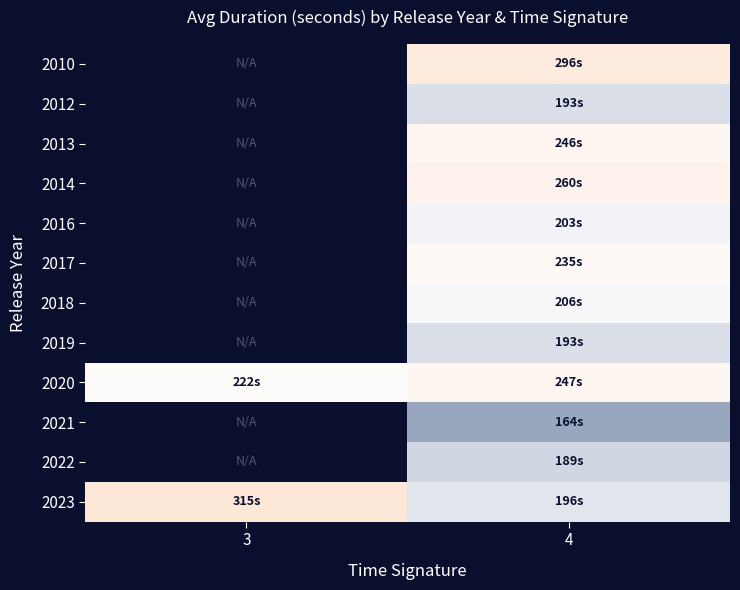

How many distinct data groups are displayed?

12